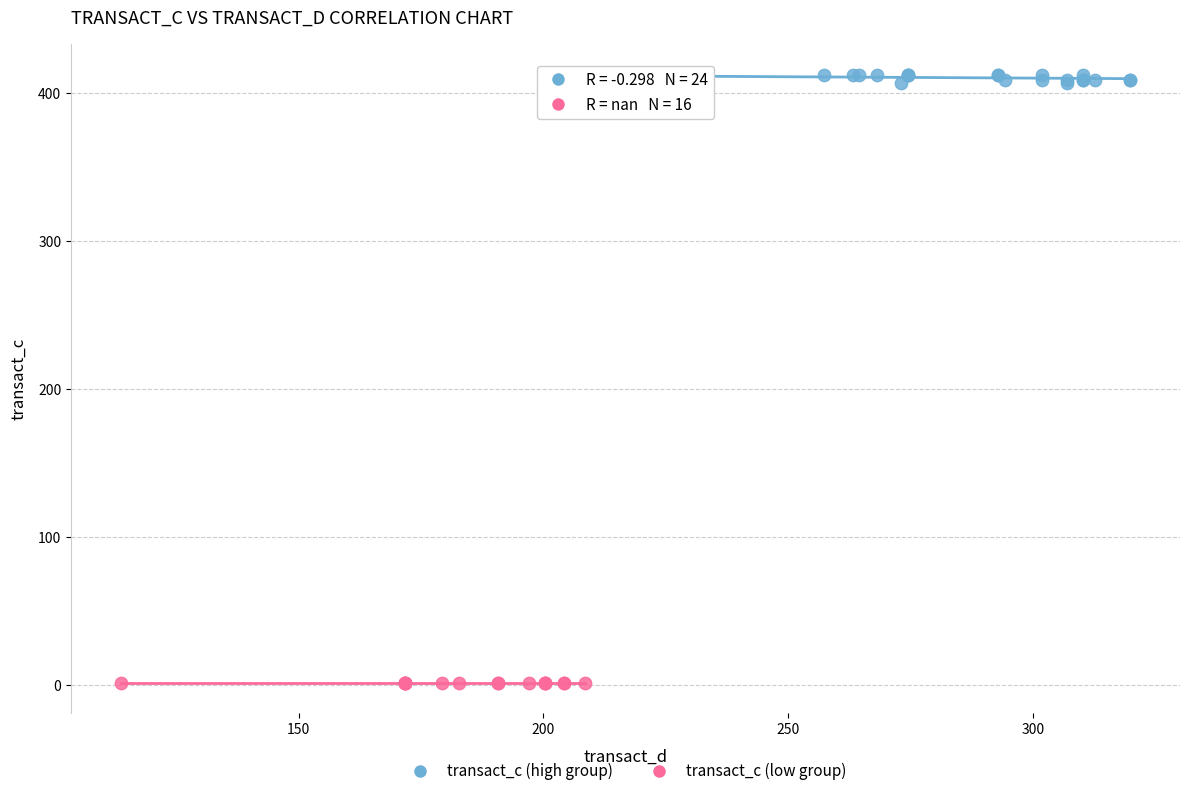

Which series contains the highest Y value?

transact_c (high group)